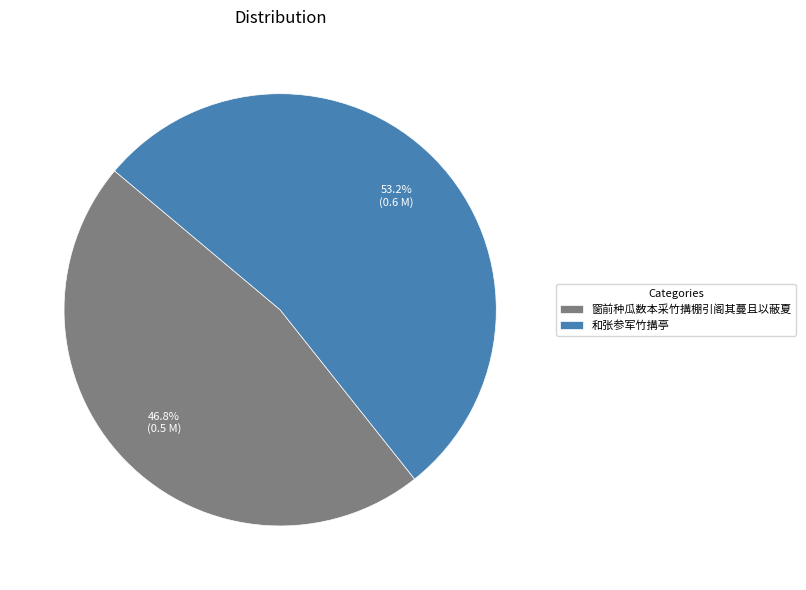

Count the number of slices in the pie.

2